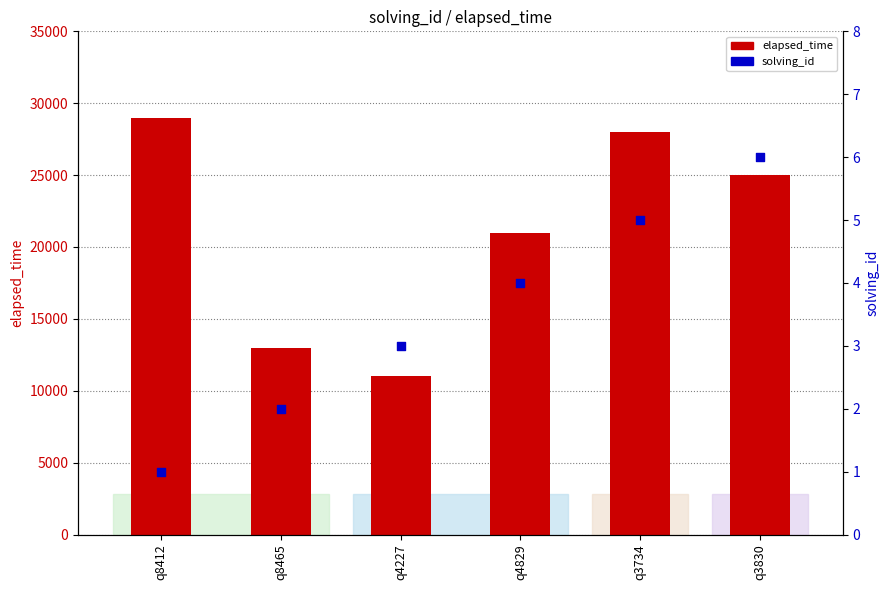

Which series contains the lowest Y value?

solving_id